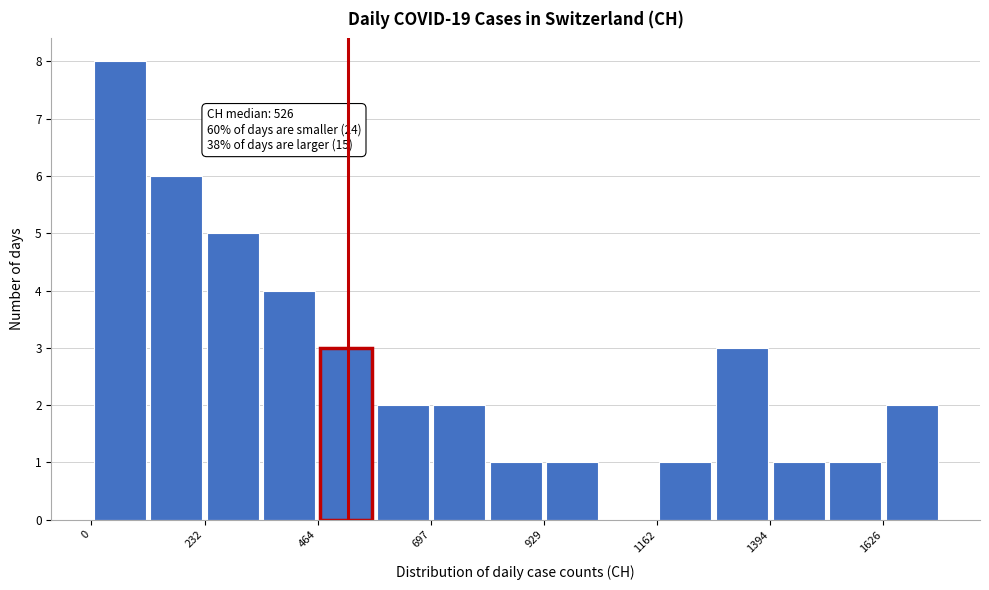

Around what value on the x-axis is the tallest bar? Give the approximate position of its centre, as read against the axis.

50